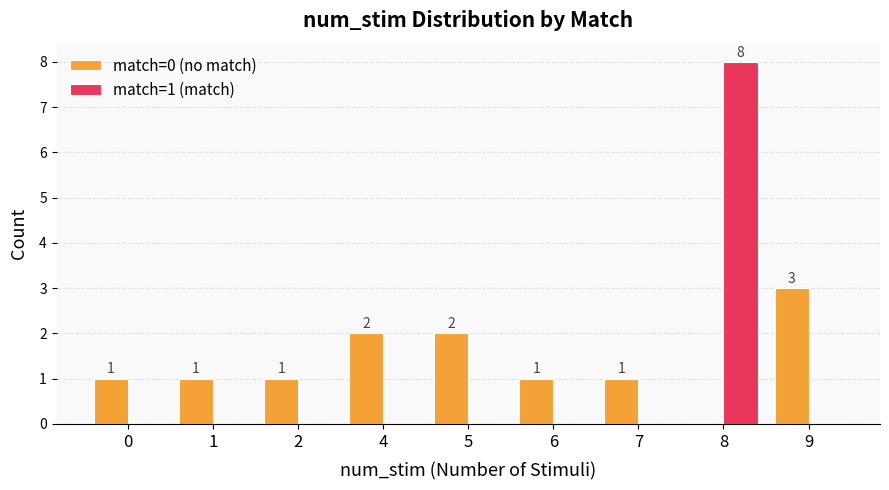

What are all the series names shown in the legend?

match=0 (no match), match=1 (match)